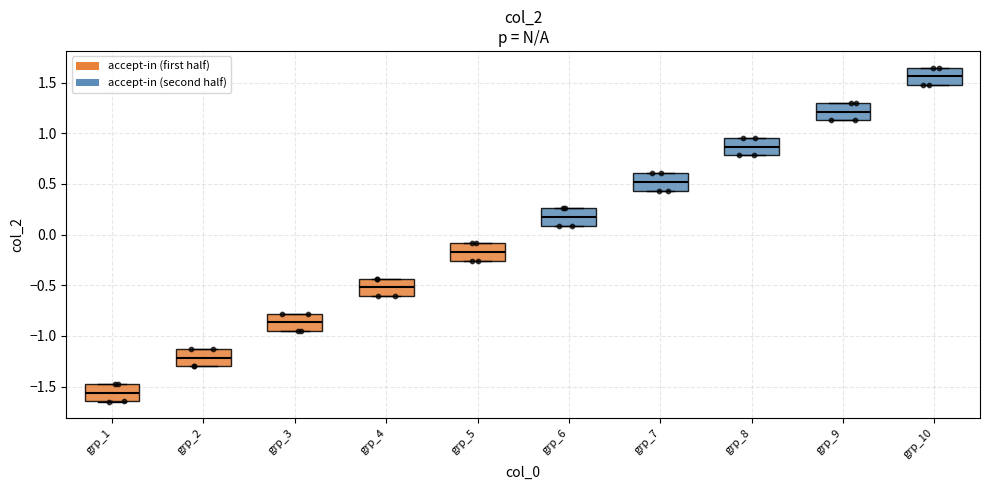

Which box's median line is the lowest?

grp_1